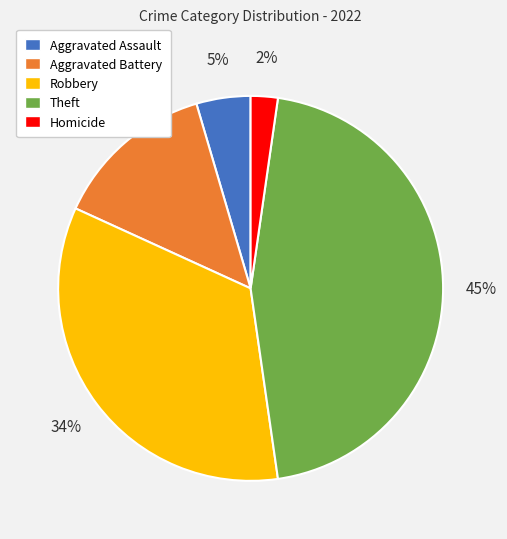

To the nearest percent, what is the difference between the largest and smallest slice percentages?

43%